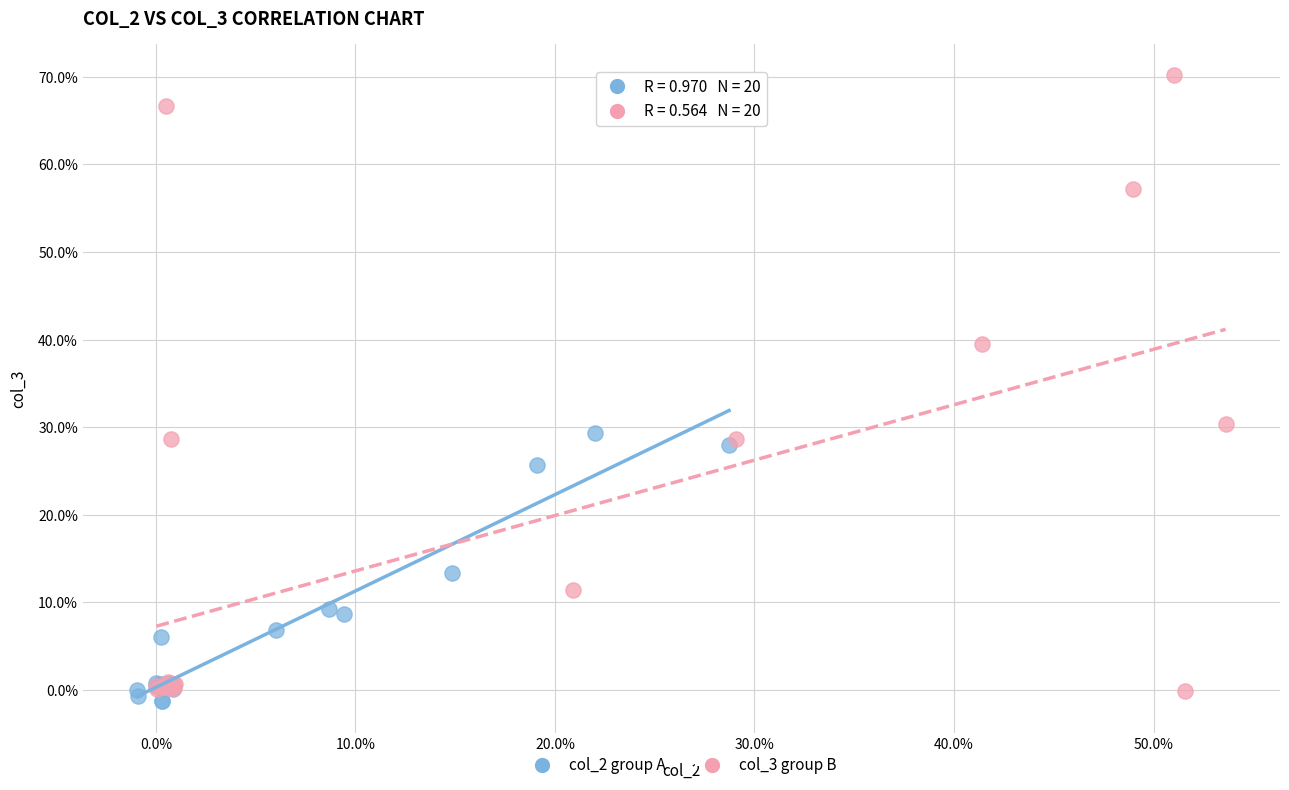

What are all the series names shown in the legend?

col_2 group A, col_3 group B